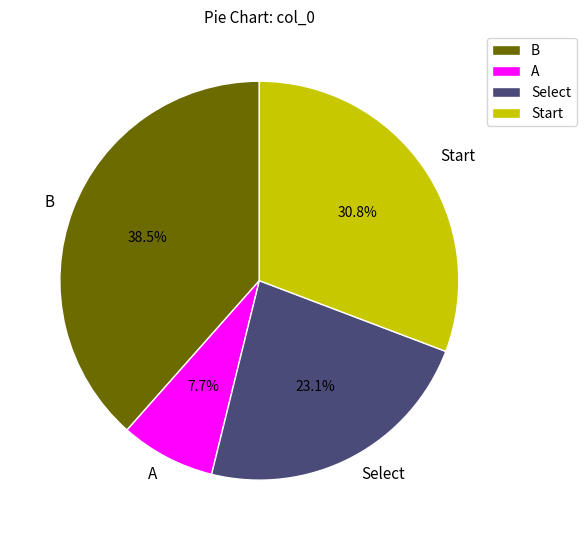

Is Select the majority of the pie?

No